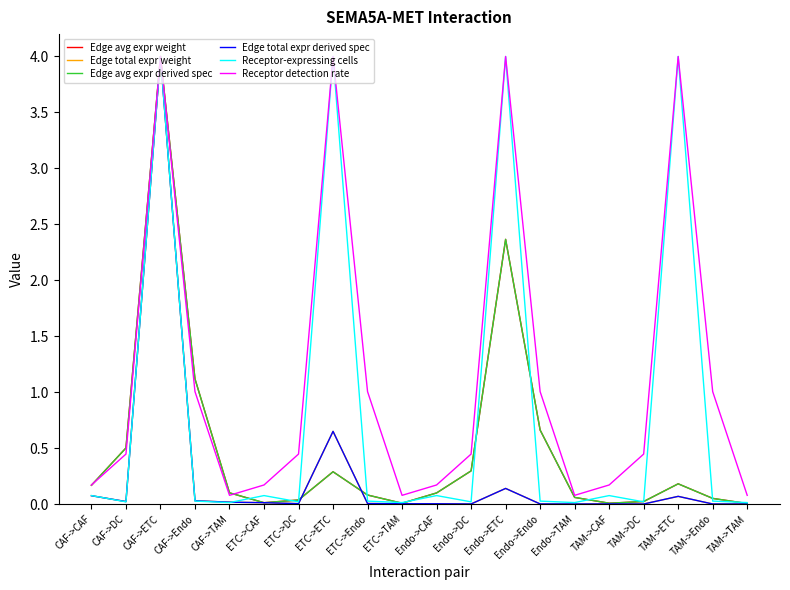

Does the chart display data point markers on the line(s)?

No